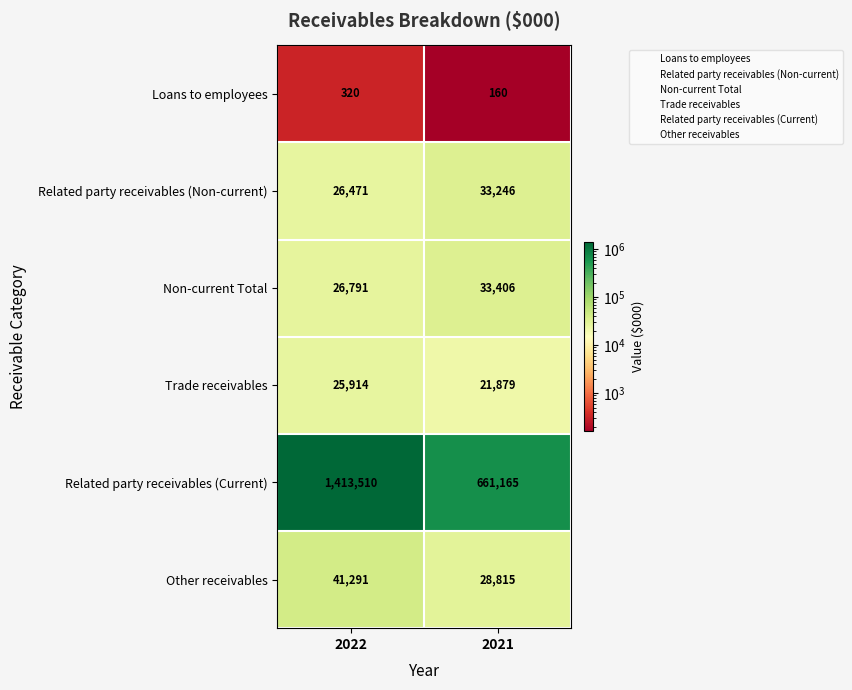

List the series in order of their peak value, lowest first.

Loans to employees, Trade receivables, Related party receivables (Non-current), Non-current Total, Other receivables, Related party receivables (Current)